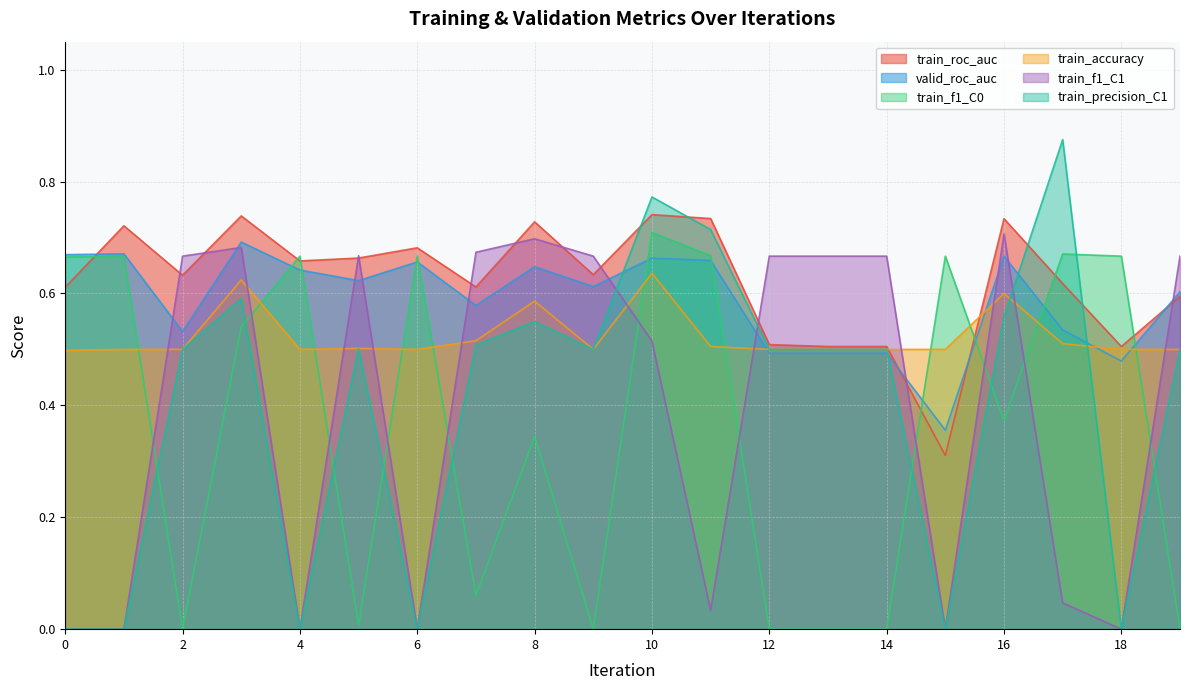

At which category does train_f1_C0 reach its first local peak?

1